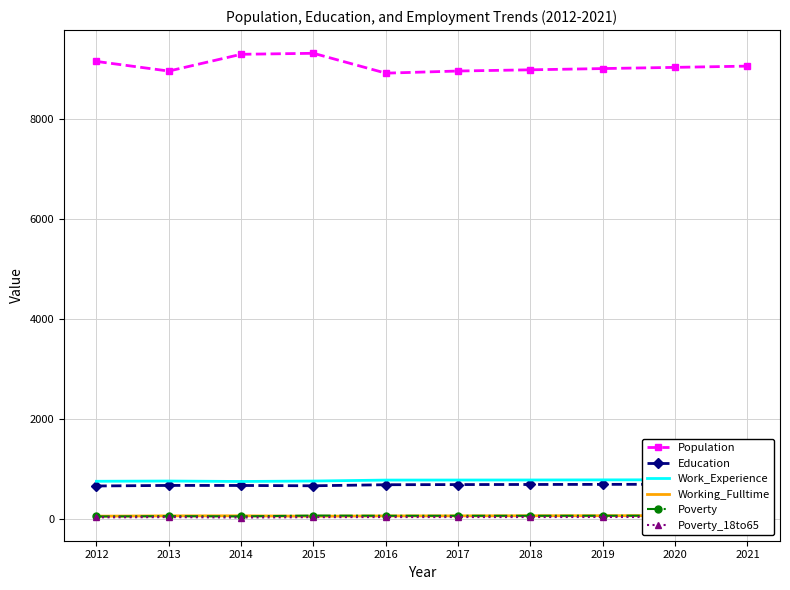

The value of Working_Fulltime at 2020 is 58. True or false?

True